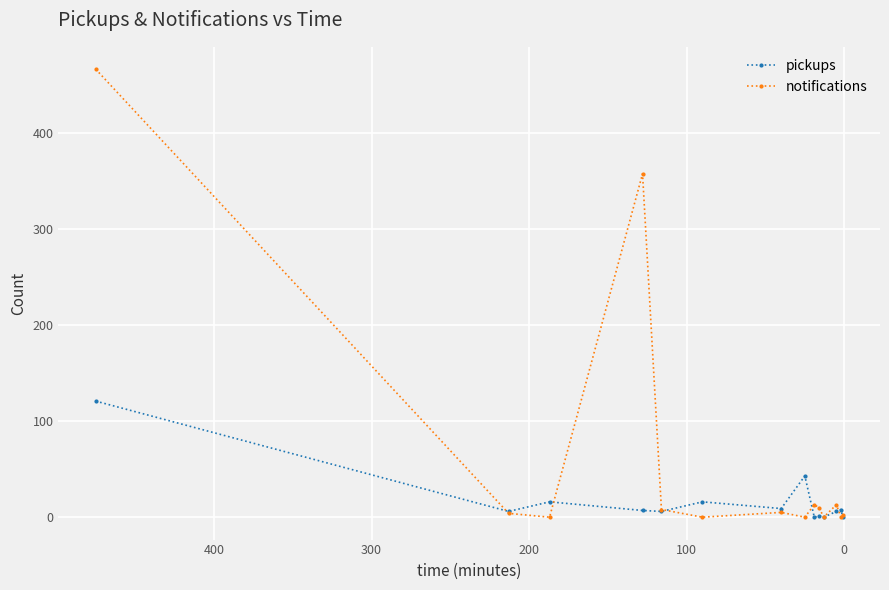

Is it true that pickups equals 14 at 12?

False